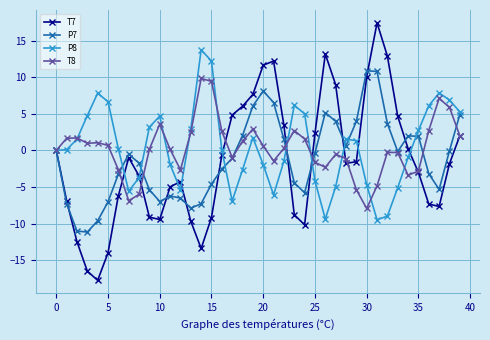

Does the chart display data point markers on the line(s)?

Yes